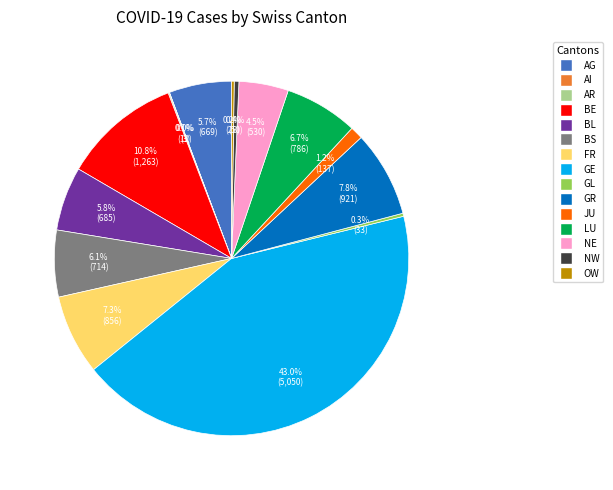

What is the largest slice in the pie chart?

GE